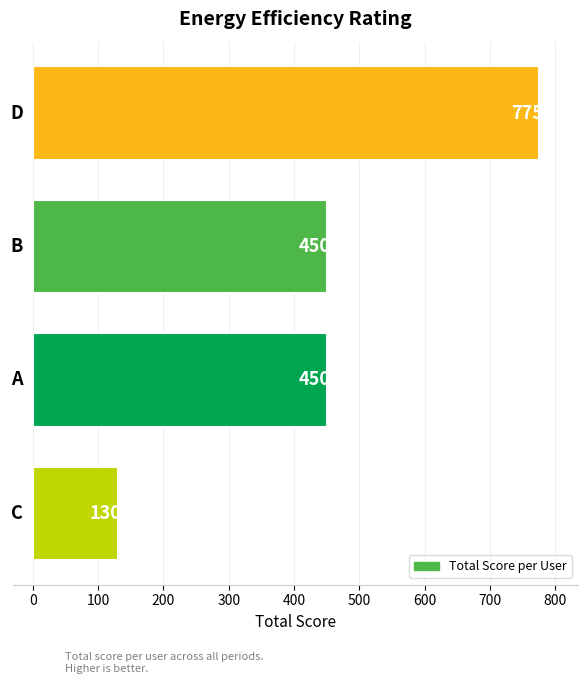

What is the difference between the maximum and minimum values?

645